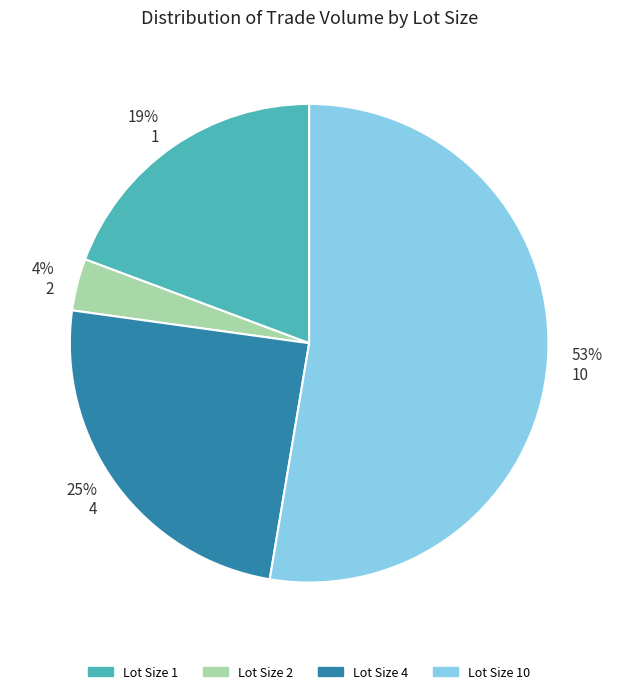

Is the sum of 2 and 4 greater than half?

No